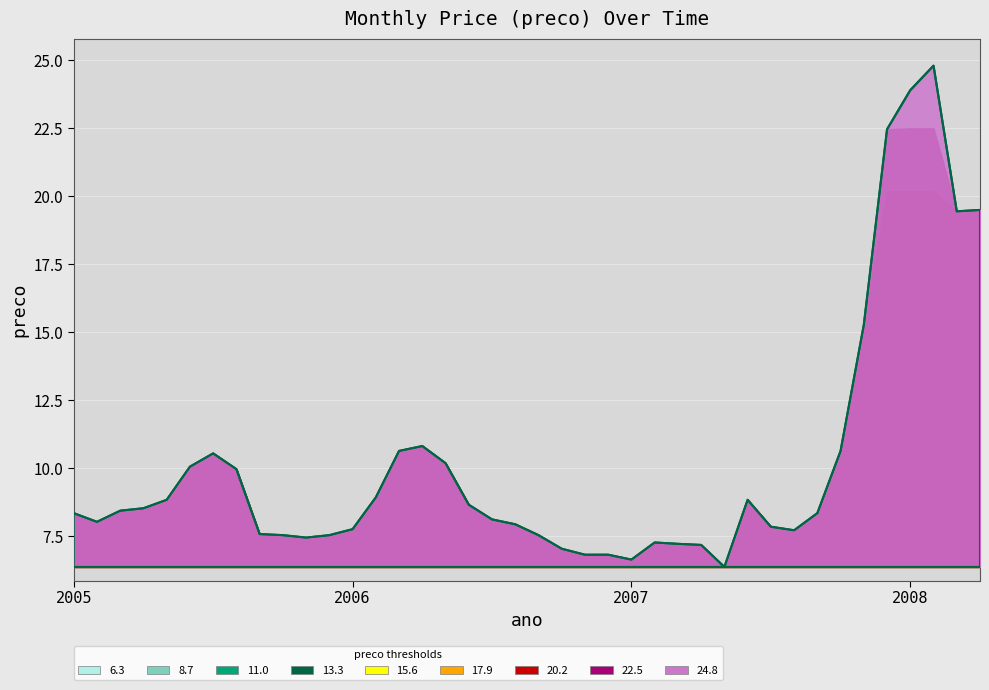

Which has a higher value, 2005-12 or 2008-03?

2008-03